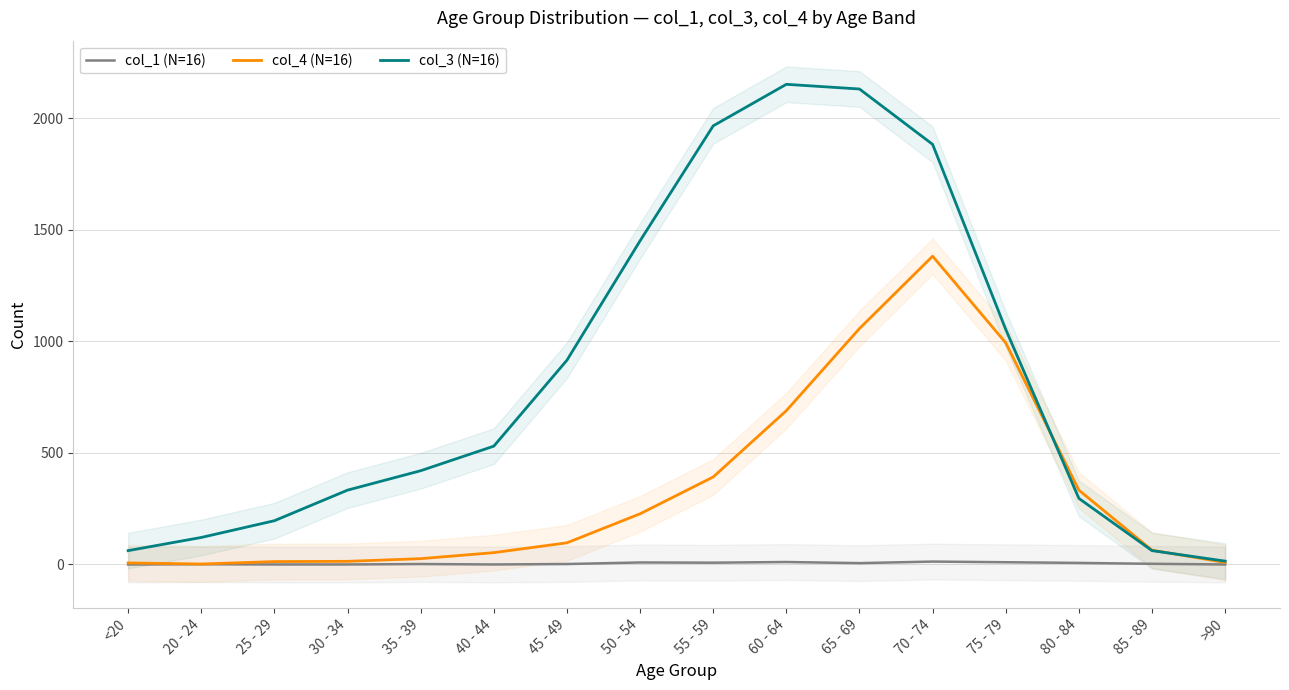

True or false: col_4 (N=16) and col_1 (N=16) cross at least once.

False